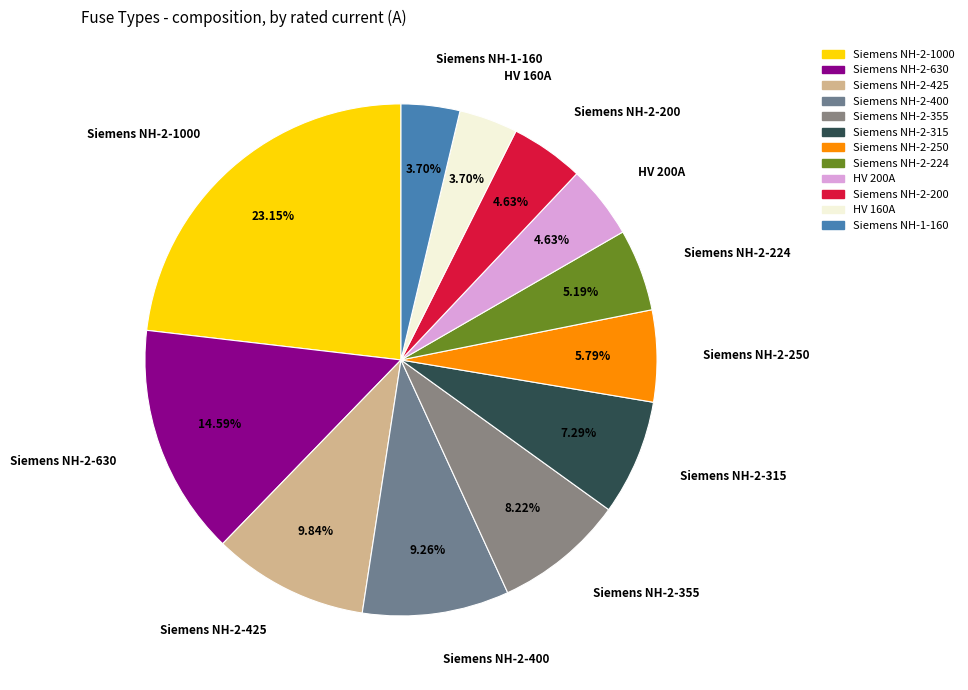

To the nearest percent, what is the difference between the largest and smallest slice percentages?

19%